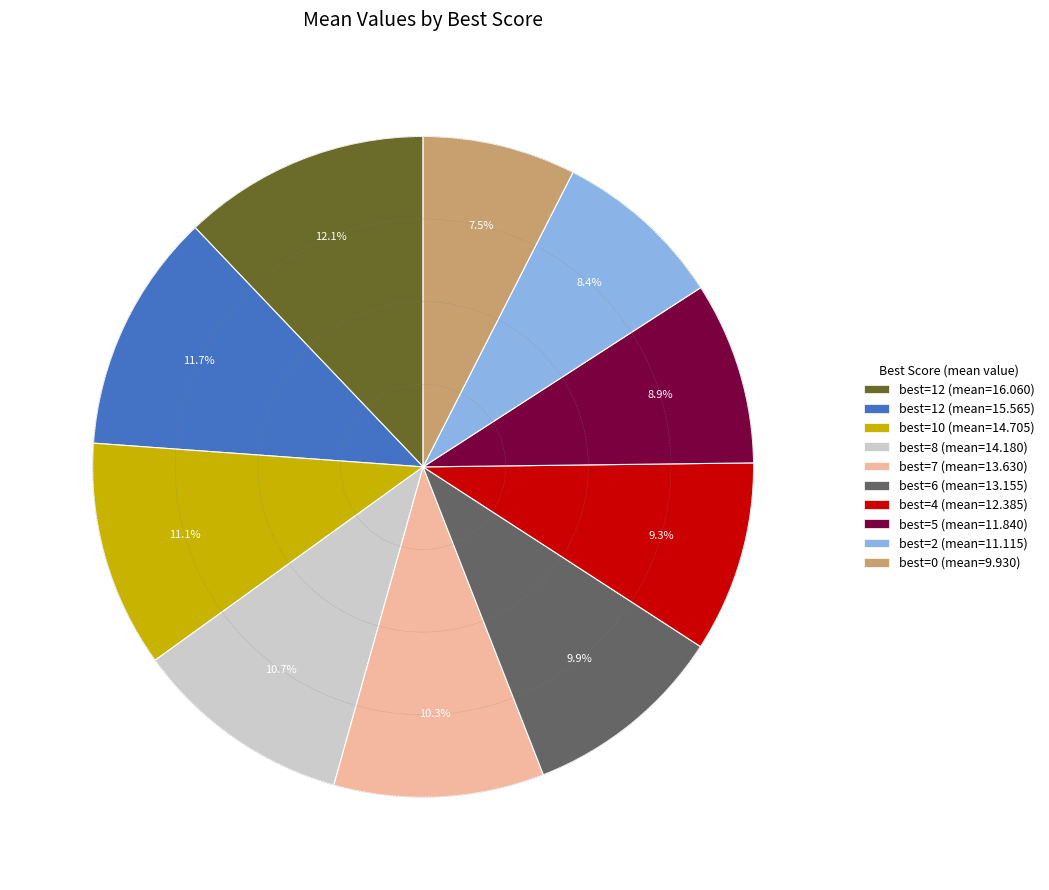

What is the ratio of the value at best=0 (mean=9.930) to the value at best=4 (mean=12.385)?

0.8